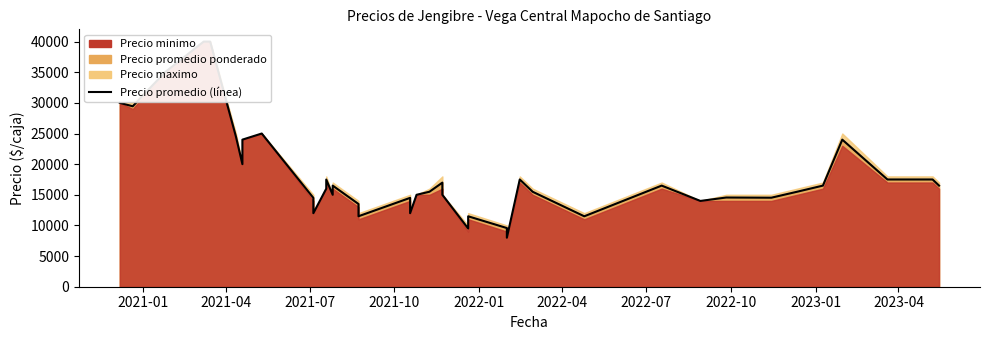

How many values in the Precio maximo series are below 16000?

17